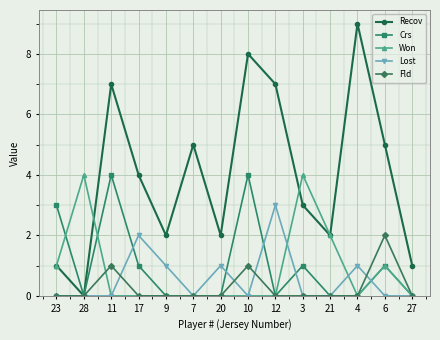

Where is the first local minimum for Recov?

28